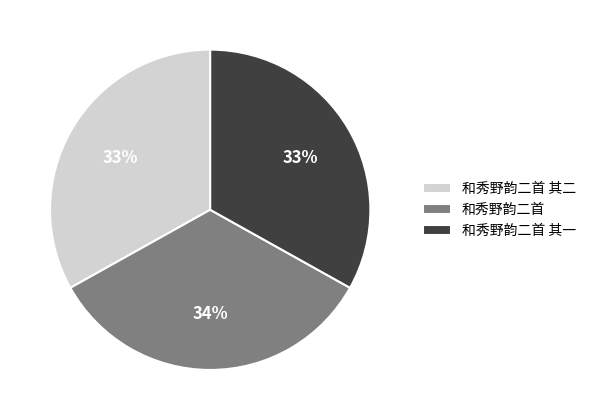

Approximately how many times larger is the value at 和秀野韵二首 compared to 和秀野韵二首 其二?

1.0